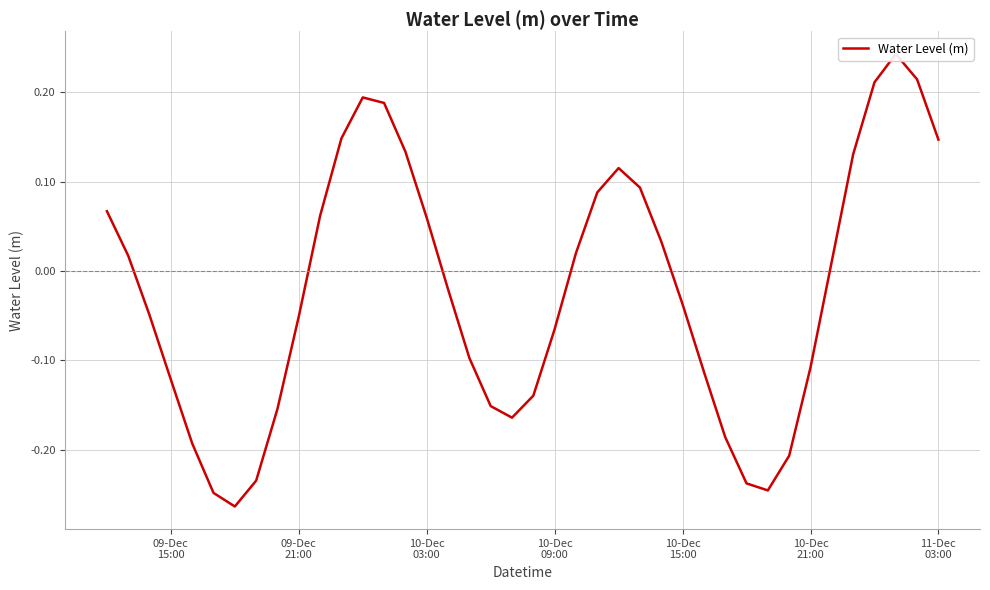

What is the difference between the values at 10-Dec 15:00 and 11-Dec 03:00?

0.2